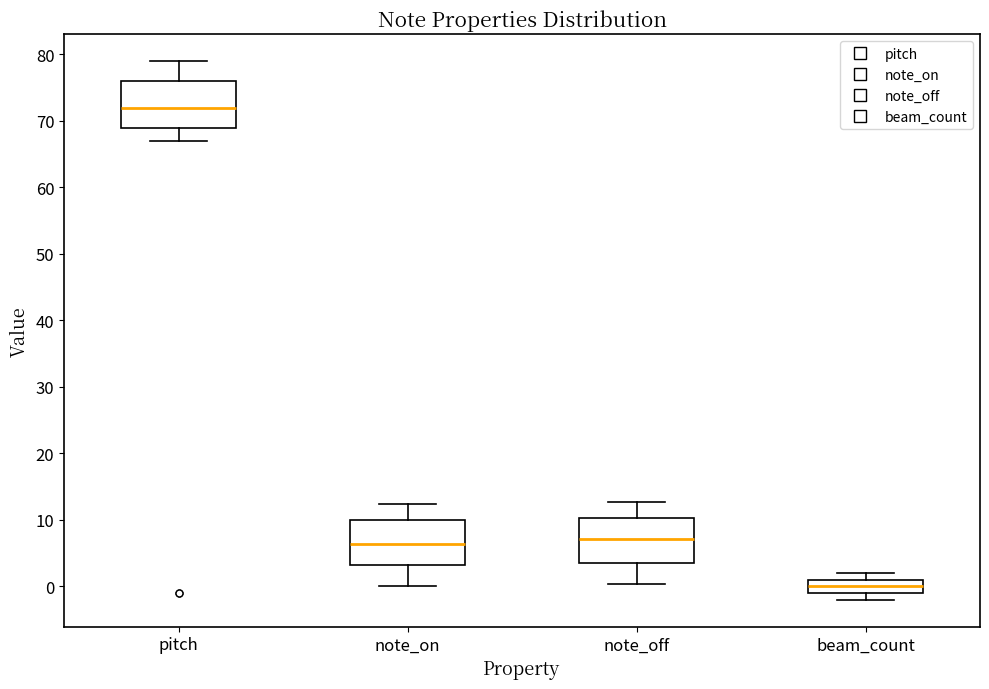

Where is the lower edge of the box for note_on on the y-axis? The values are not printed on the chart, so give them approximately, as read against the axis.

3